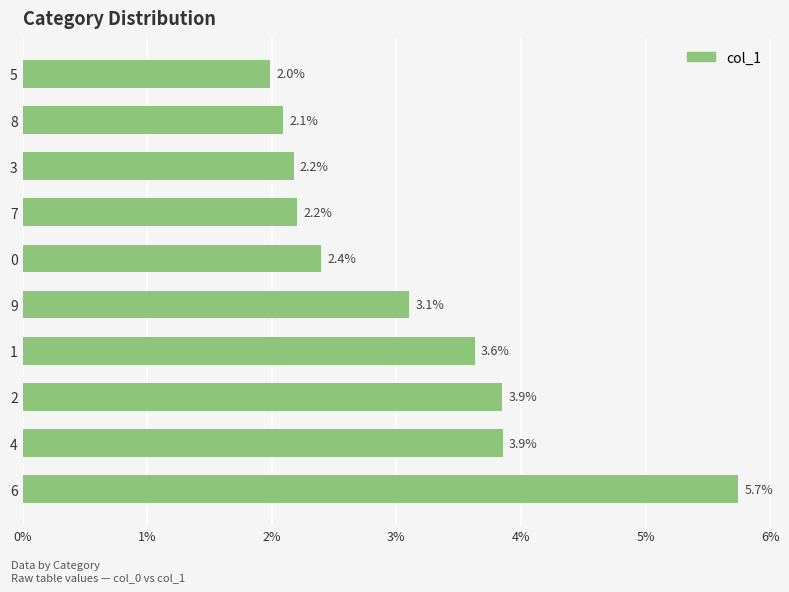

Is it true that the value at 5 is 0.0?

False